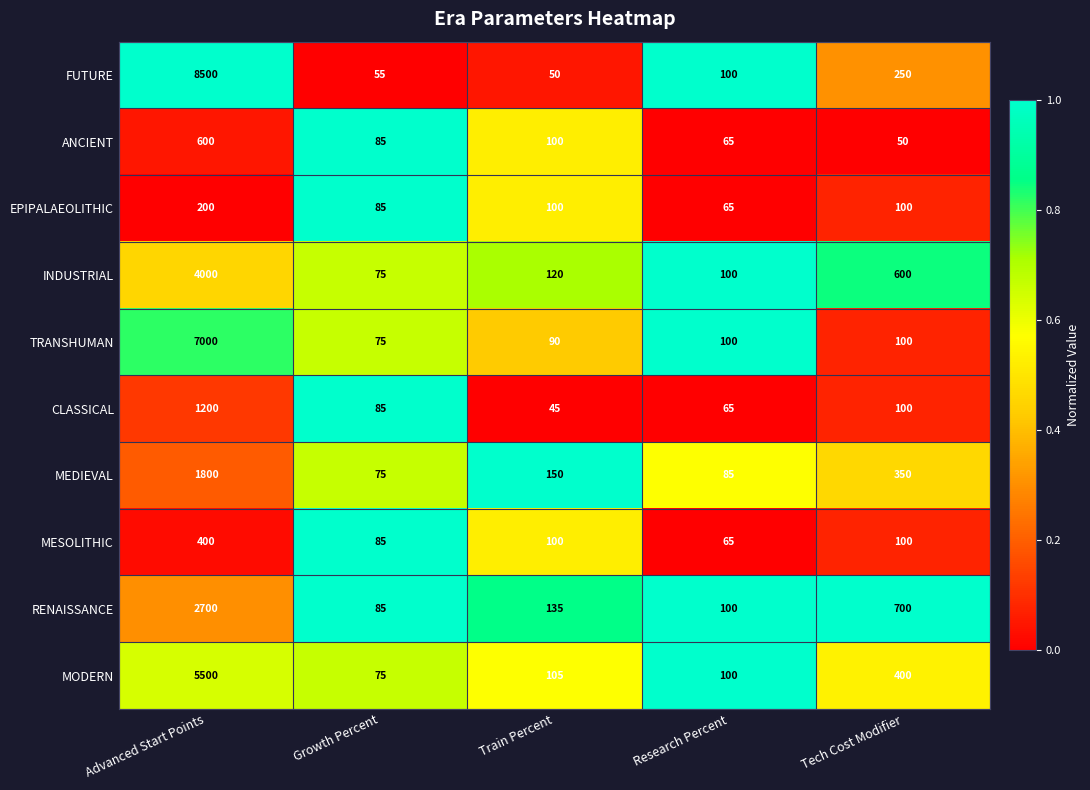

The value of FUTURE at Growth Percent is 87. True or false?

False